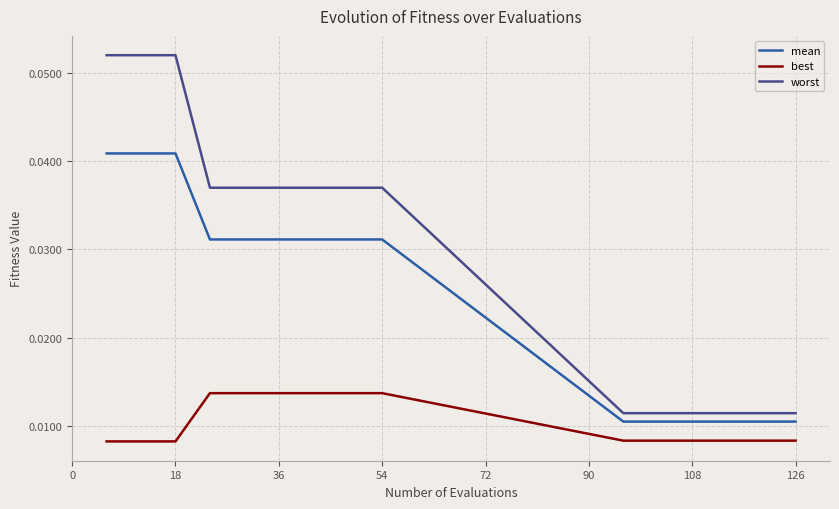

Rank the series by their average value, from lowest to highest.

best, mean, worst